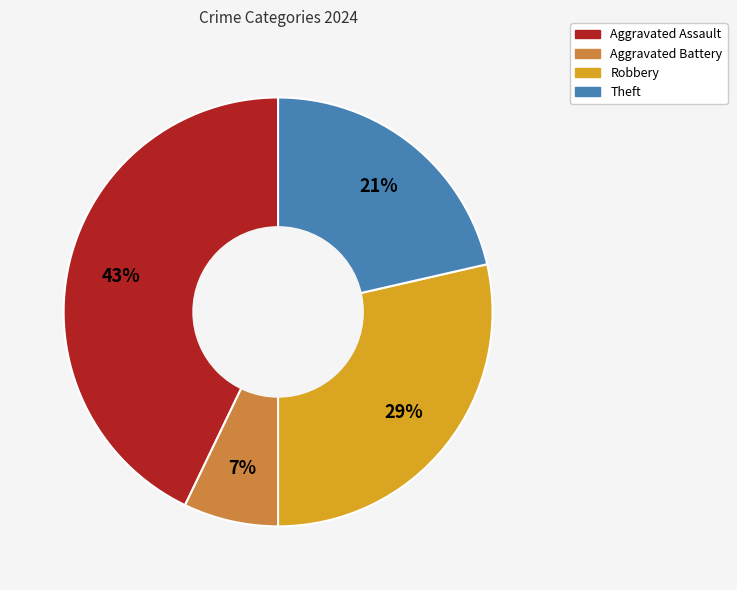

Is the sum of Theft and Aggravated Assault greater than half?

Yes